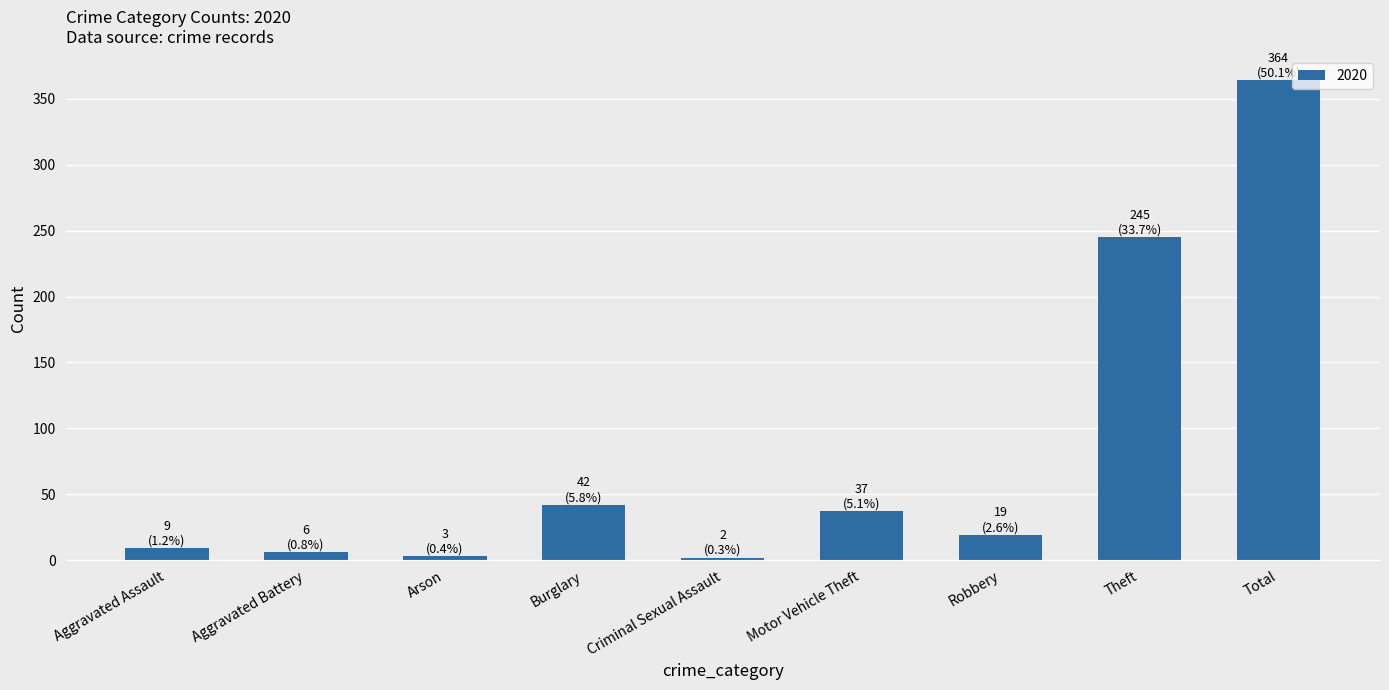

Is it true that the value at Theft is 245?

True